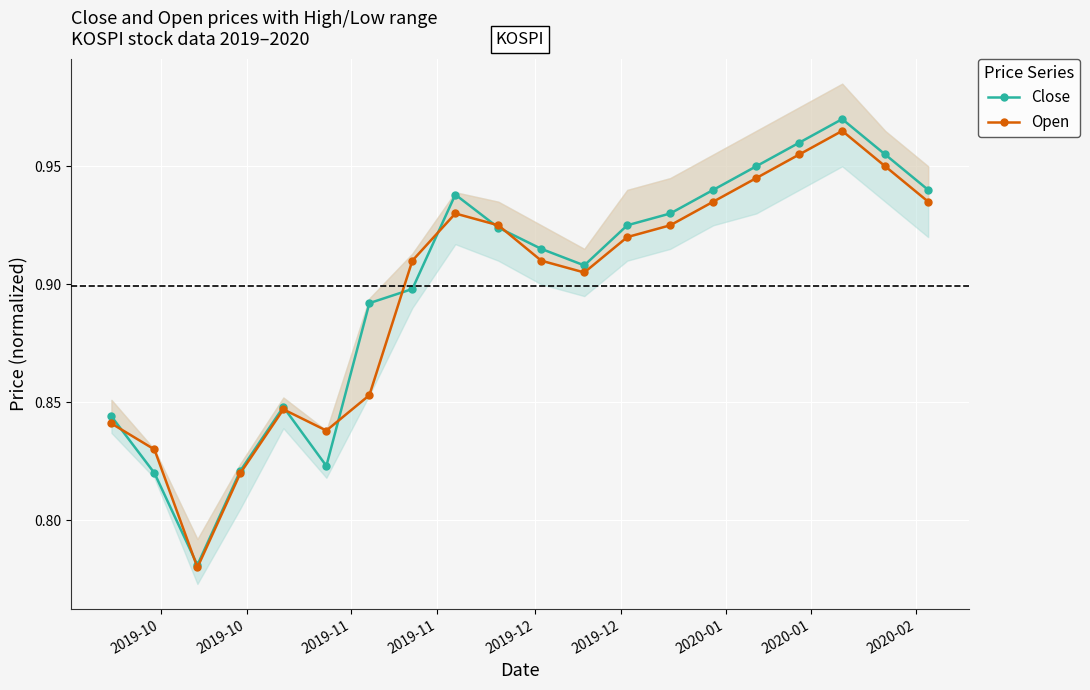

How many Close values are between 0 and 1?

20